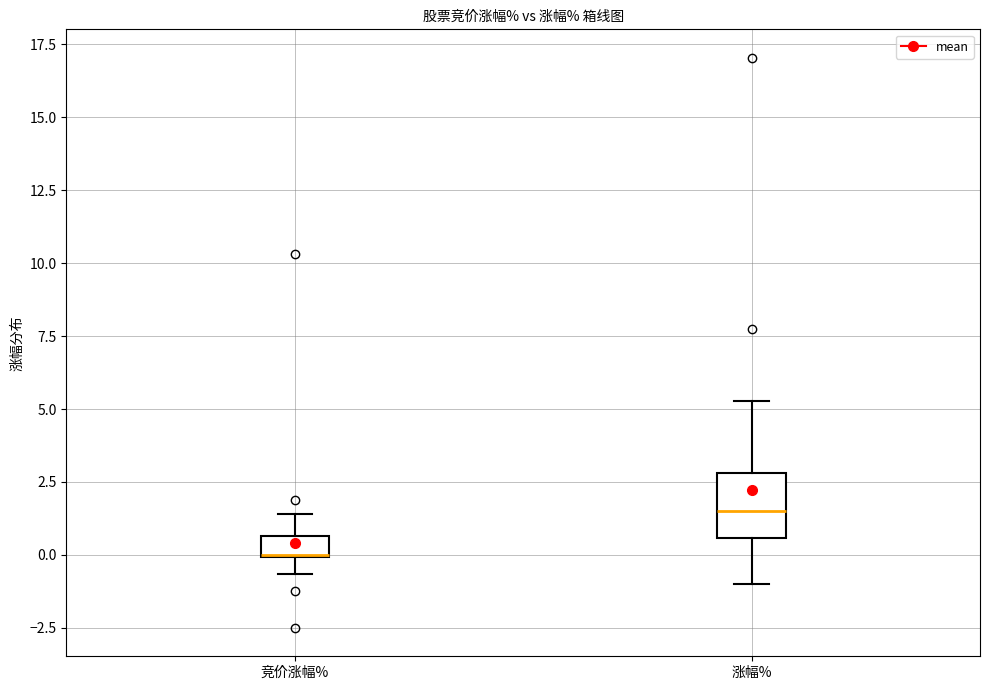

Comparing the boxes themselves (not the whiskers), which one is the tallest?

涨幅%